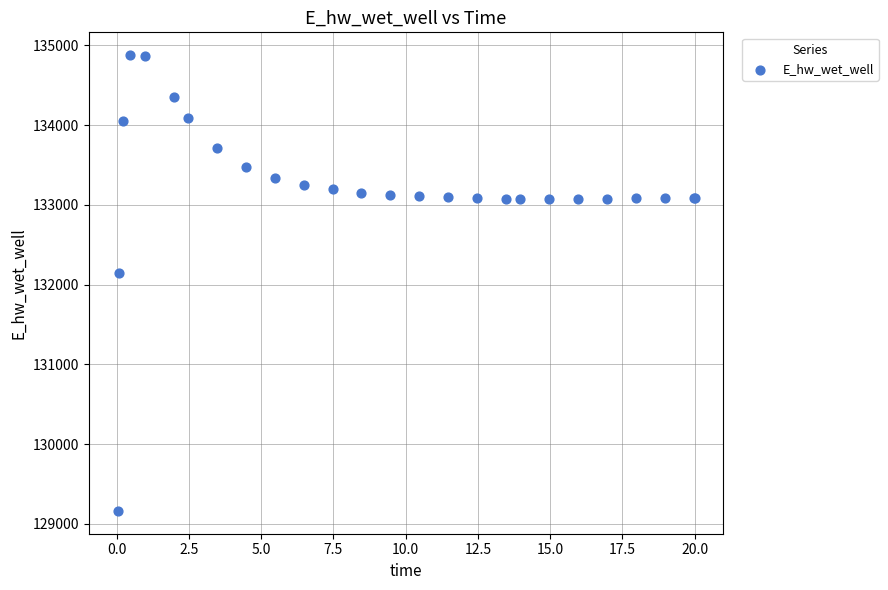

What Y value in the scatter plot is closest to 132021?

132146.0